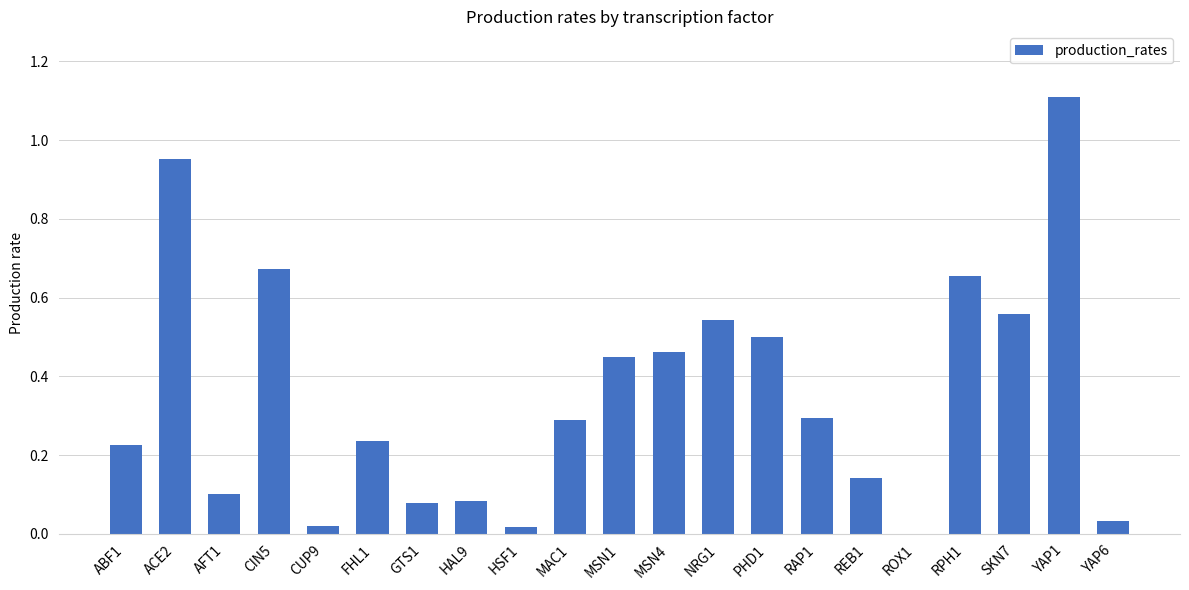

What is the sum of the values at MAC1 and YAP1?

1.4